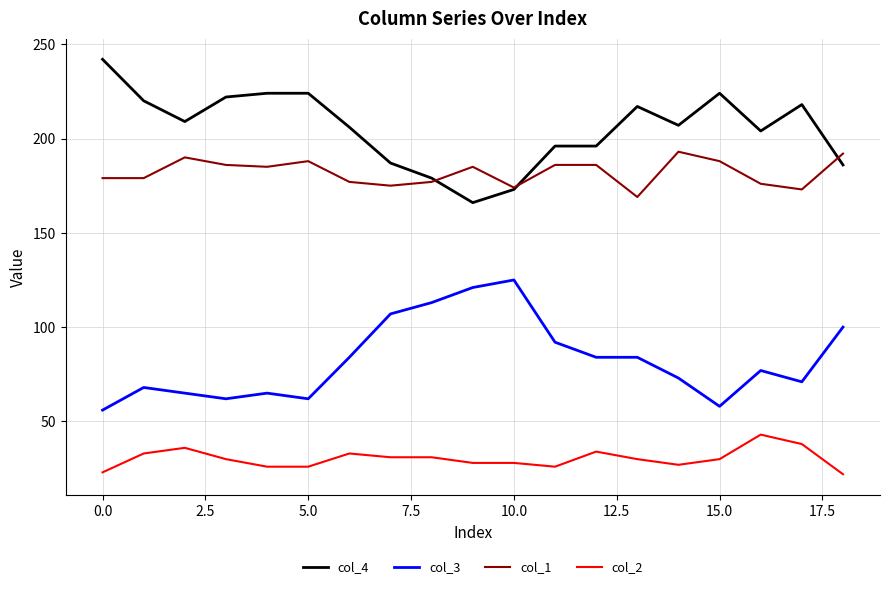

Which series has the largest total across all categories?

col_4